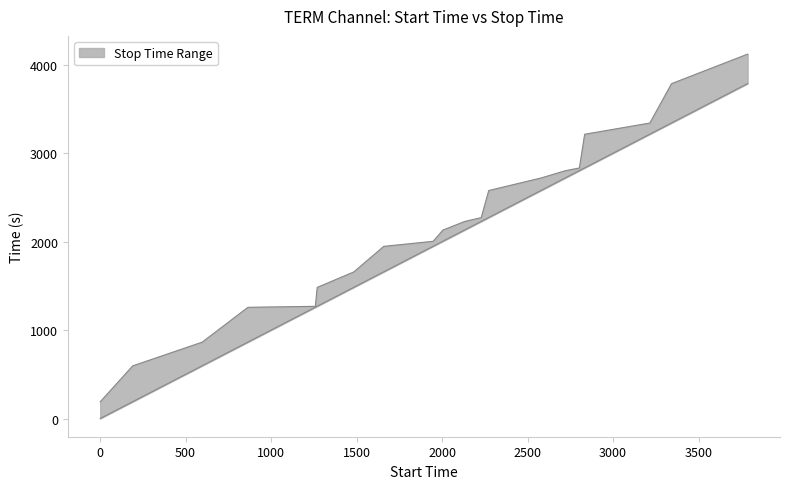

What is the value of the 3rd point from the left?

864